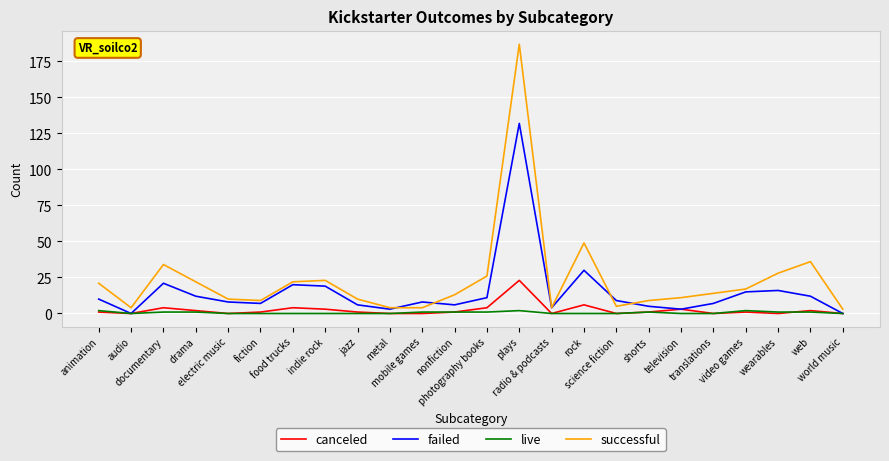

Which series has the widest spread of values?

successful